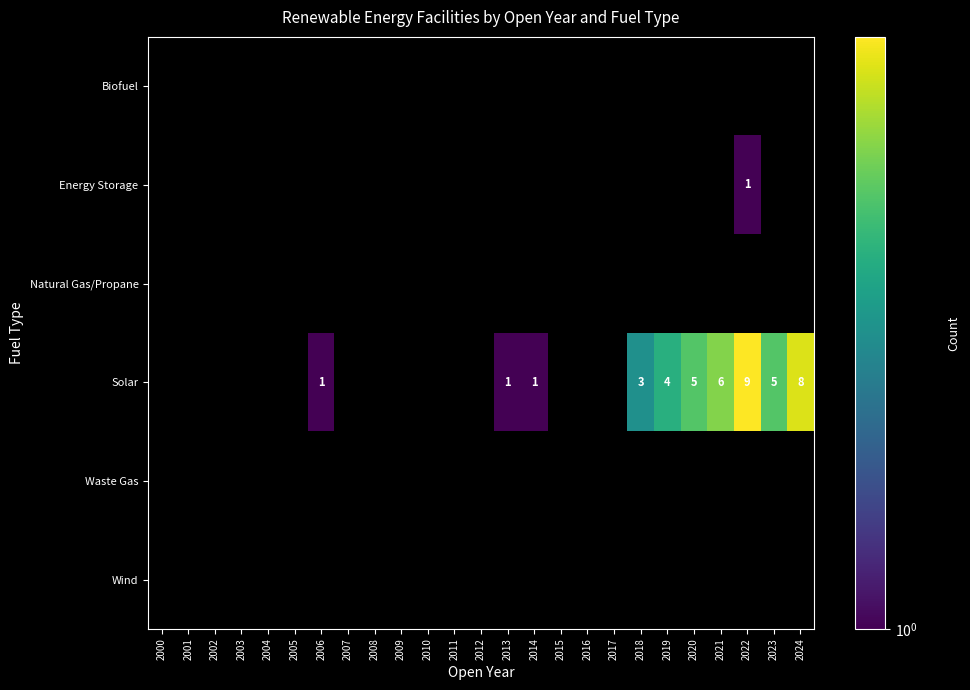

At which category does the chart reach its peak across all series?

2022